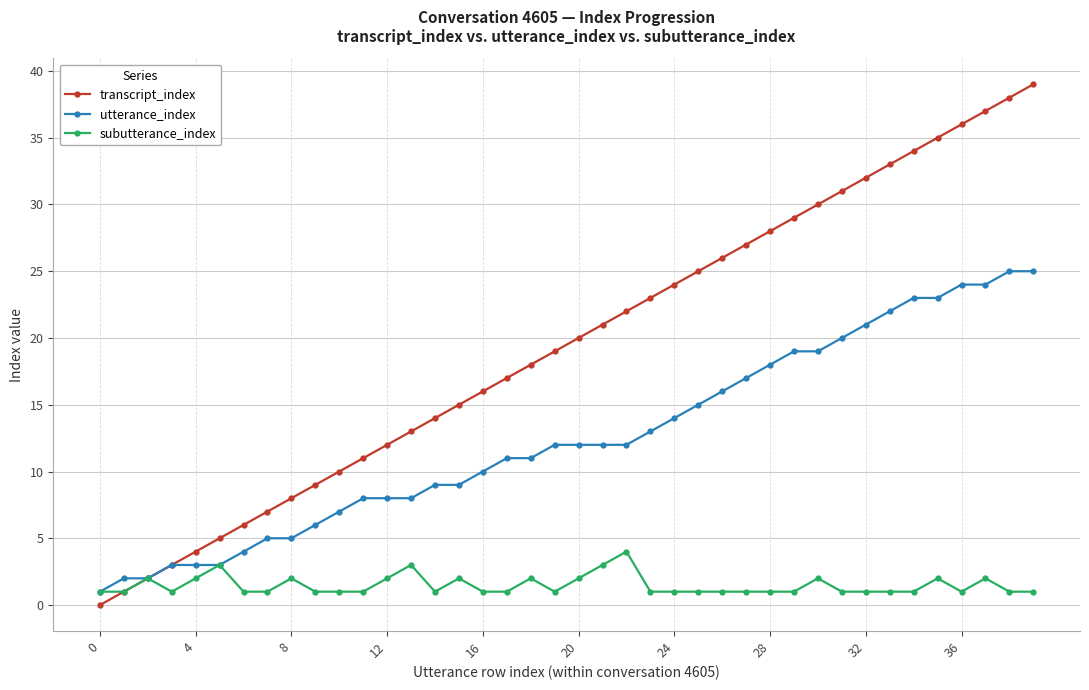

Rank the series by their maximum value, from highest to lowest.

transcript_index, utterance_index, subutterance_index